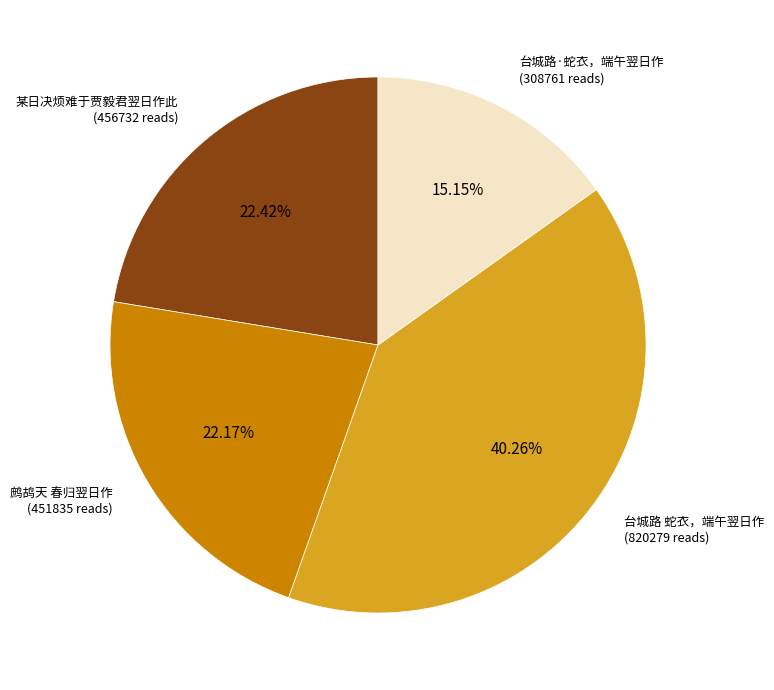

Does any single category account for the majority?

No